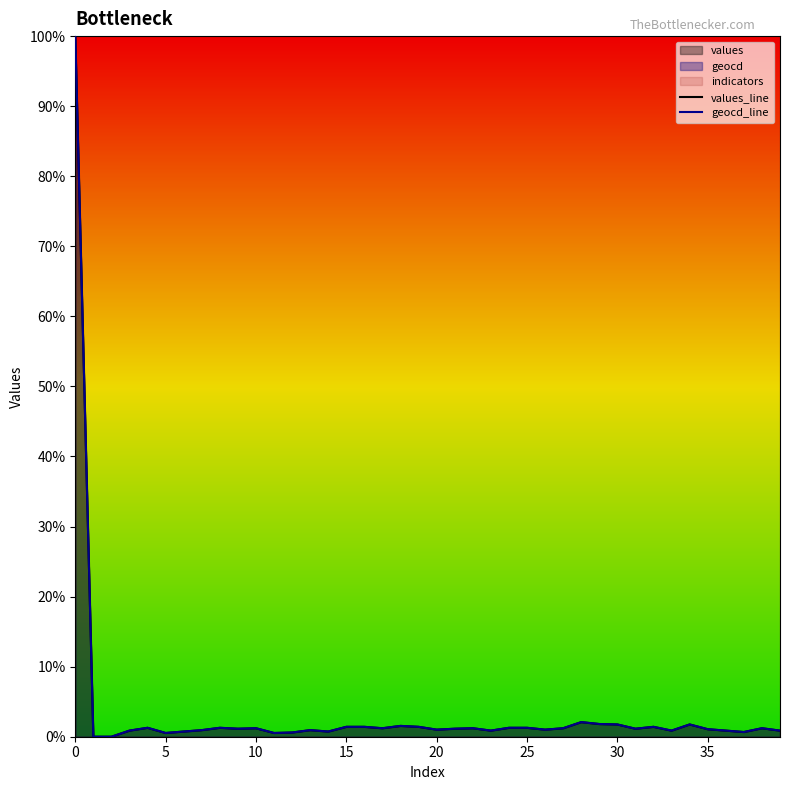

What is the maximum value shown in the chart?

100.0